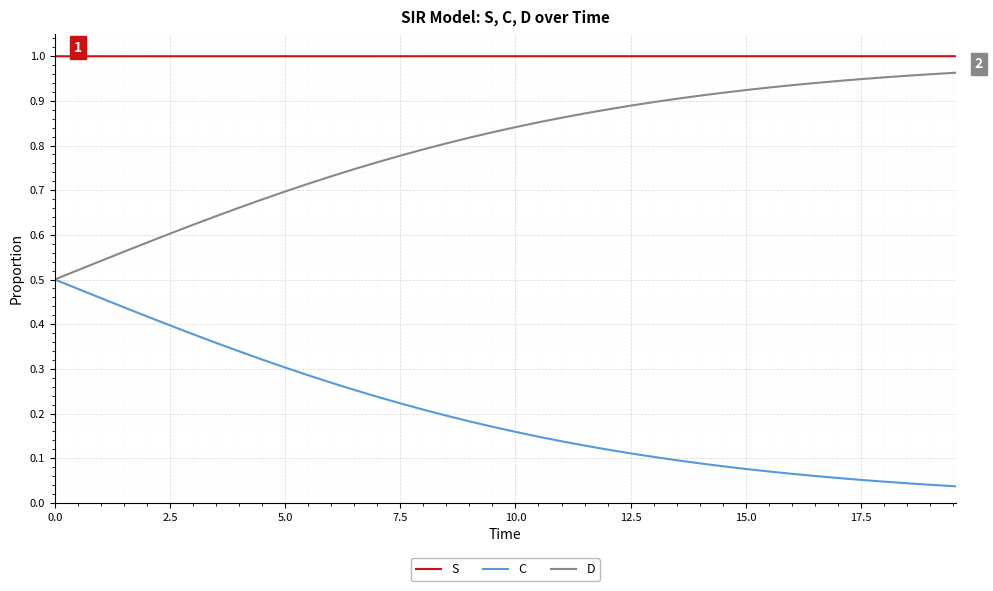

Is this an area chart (filled region under the line)?

No